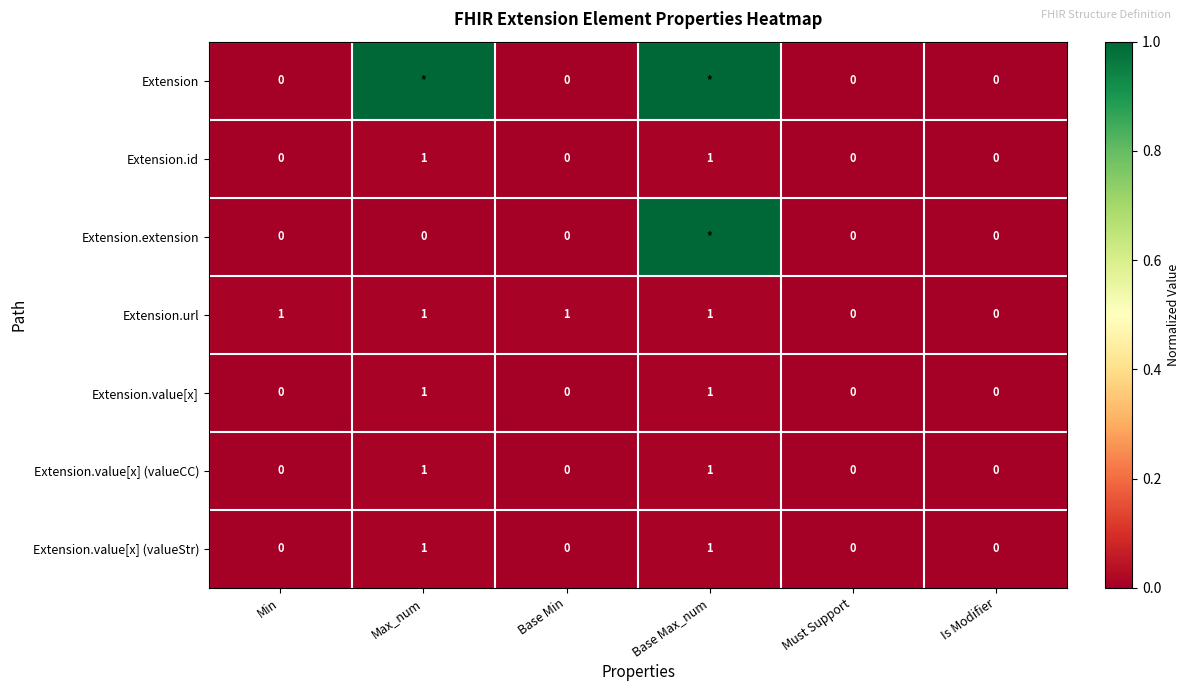

What is the sum of all Extension.url values?

4.0